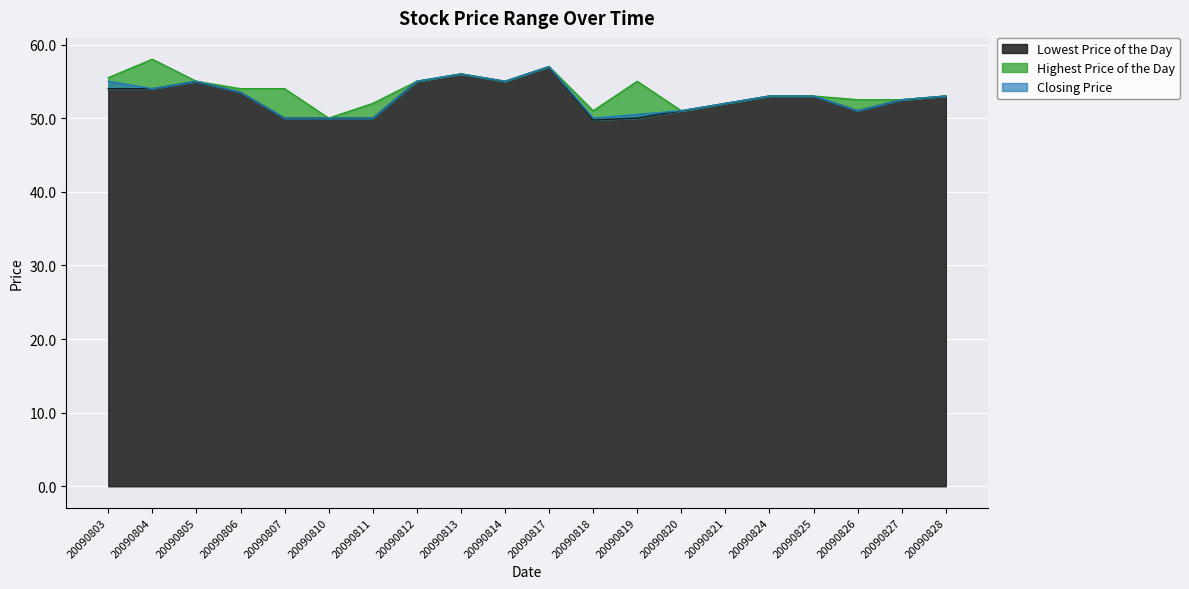

Which category has the lowest value across all series?

20090818